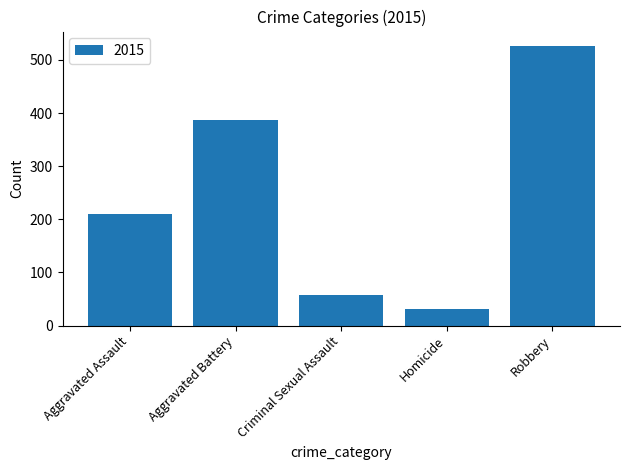

The chart shows a value of 32 at Homicide. True or false?

True